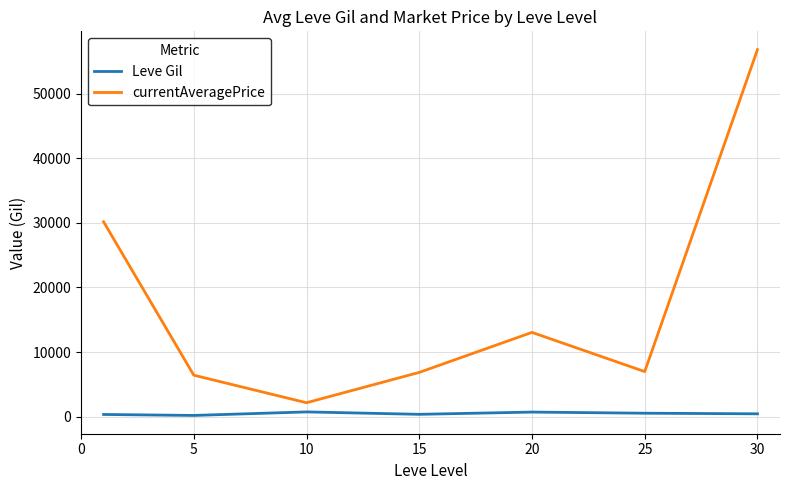

What is the difference between the second highest and second lowest values in the Leve Gil series?

370.2